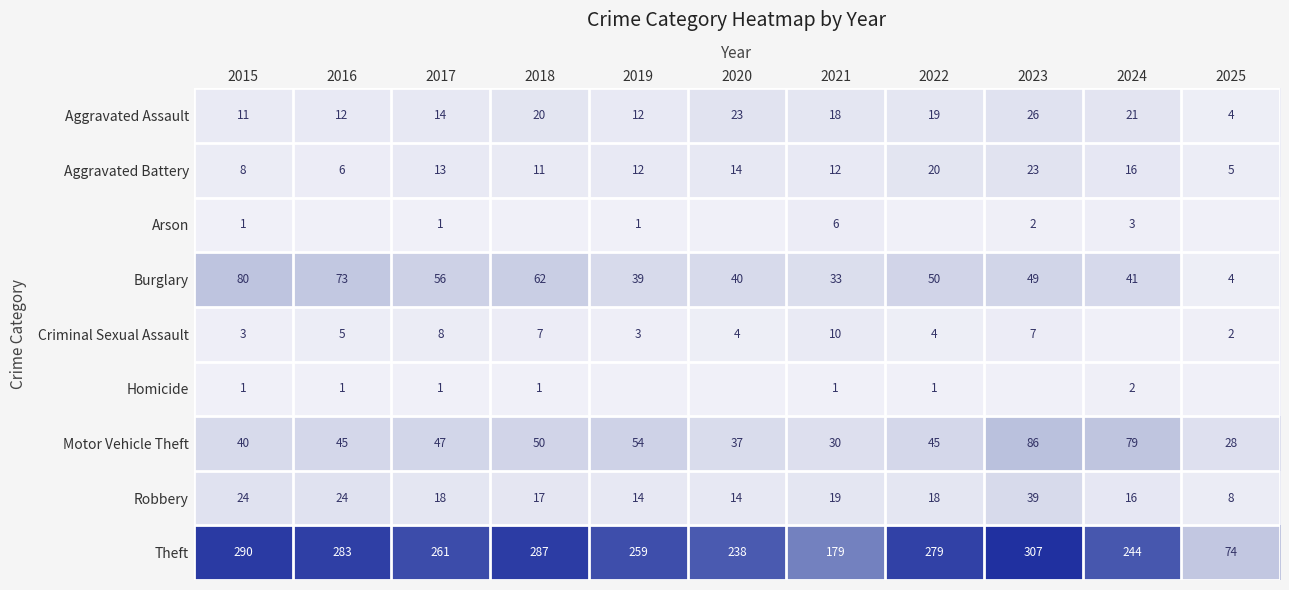

What is the highest value of the Theft series?

307